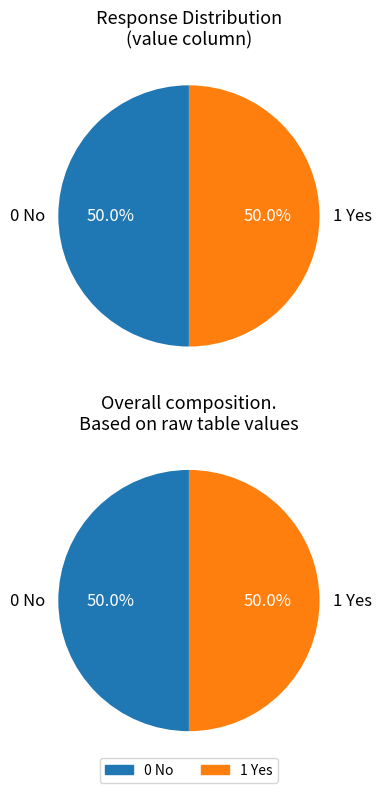

Which slice is the smallest?

0 No